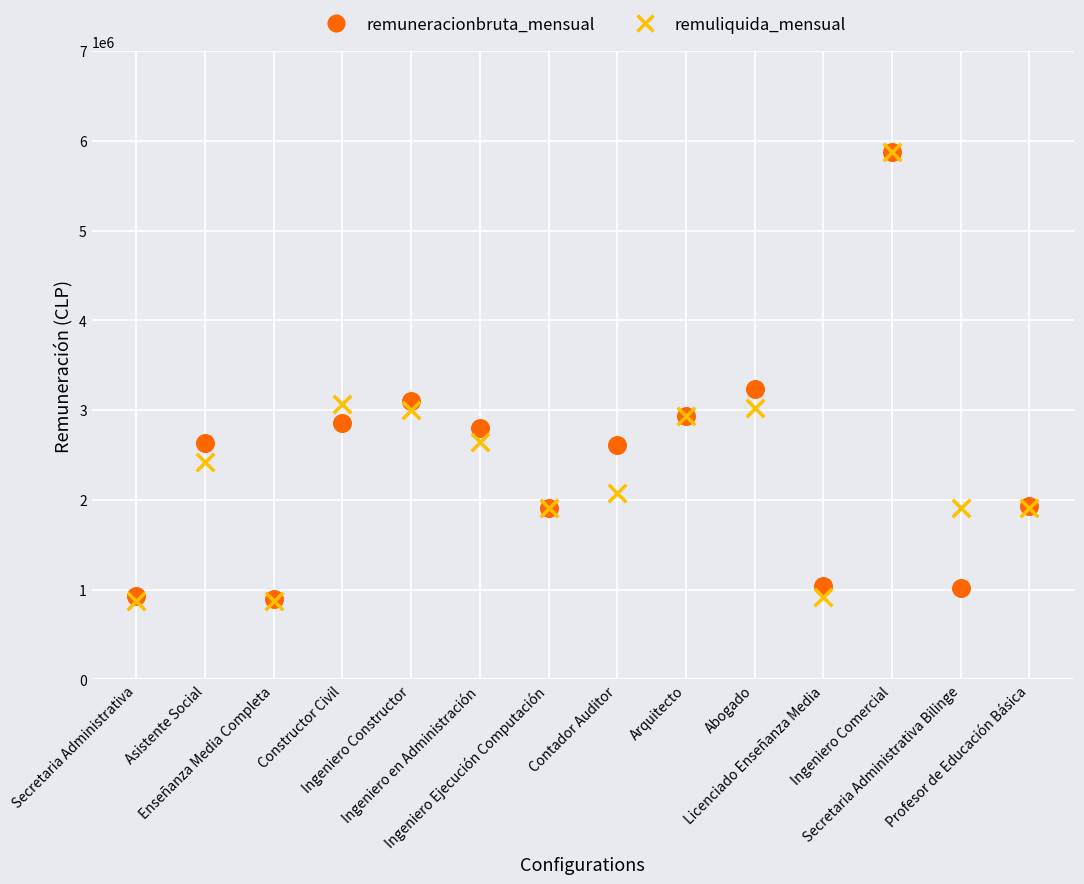

Across all series, what Y value is closest to 3373656?

3236275